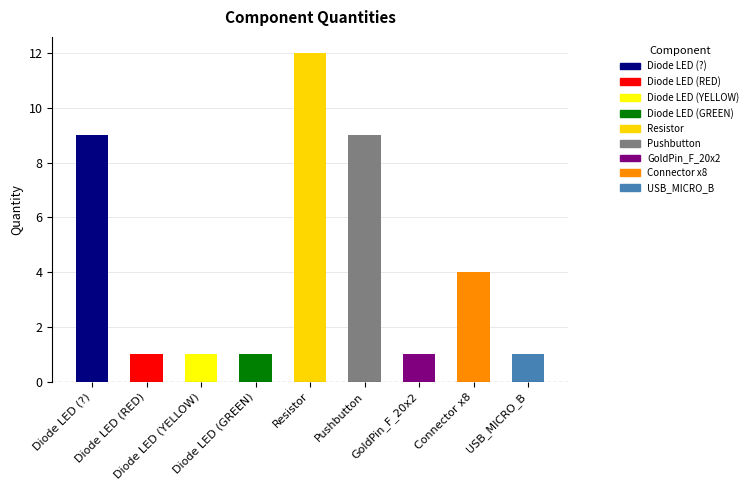

What is the maximum value shown in the chart?

12